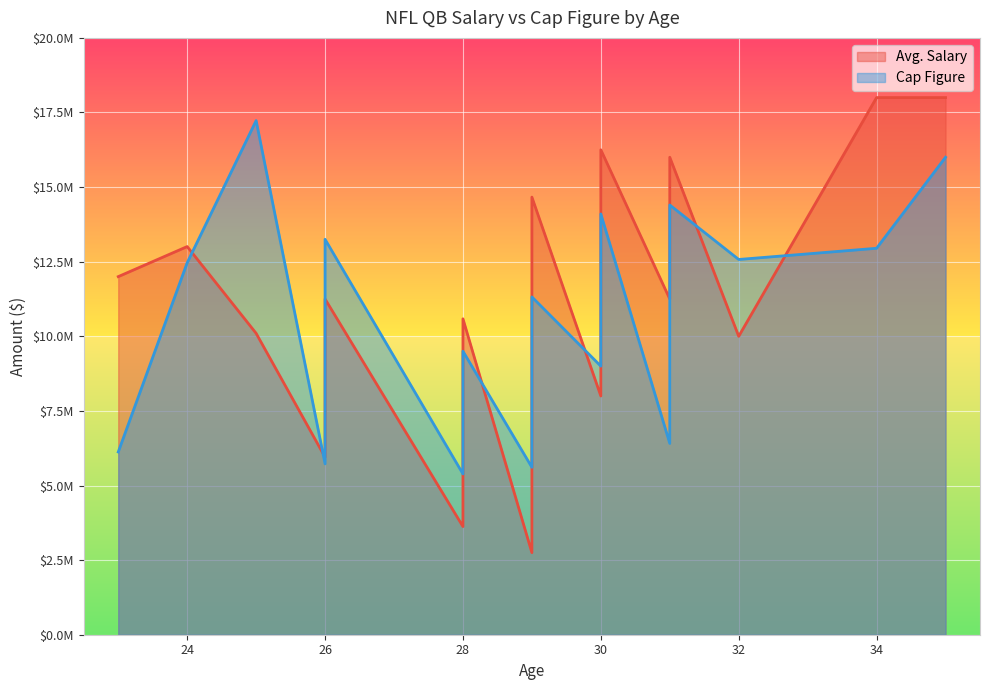

Reading left to right, what are all the values shown in this chart?

Avg. Salary: 25=10100000	35=18000000	31=16000000	30=16250000	30=15300000	26=11250000	34=18000000	32=10000000	24=13007500	29=14664417	28=10074000	30=8000000	29=5810500	28=10586667	29=10500000	31=11250000	23=12000000	26=5950000	29=2750000	28=3625000
Cap Figure: 25=17228125	35=16000000	31=14400000	30=14100000	30=13510000	26=13250000	34=12950000	32=12574700	24=12465000	29=11320000	28=9500000	30=9000000	29=8879000	28=7750000	29=7075000	31=6410499	23=6123750	26=5725000	29=5610000	28=5387500